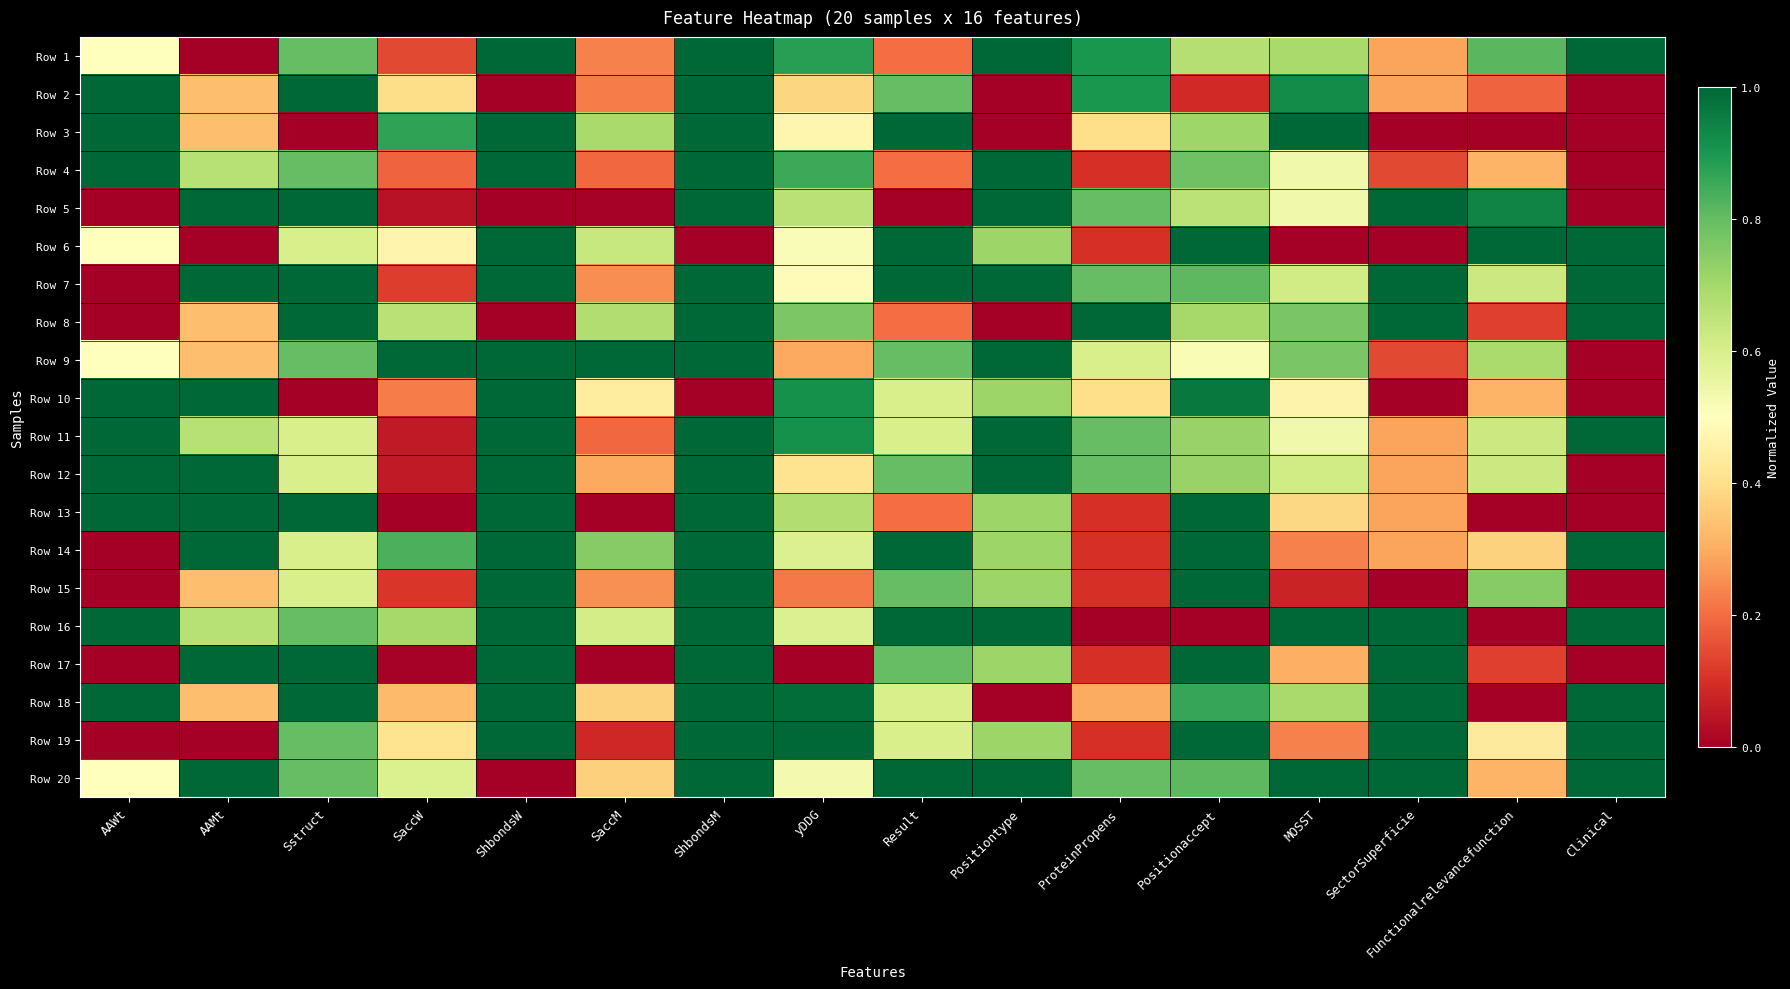

Which category has the highest value across all series?

ShbondsW